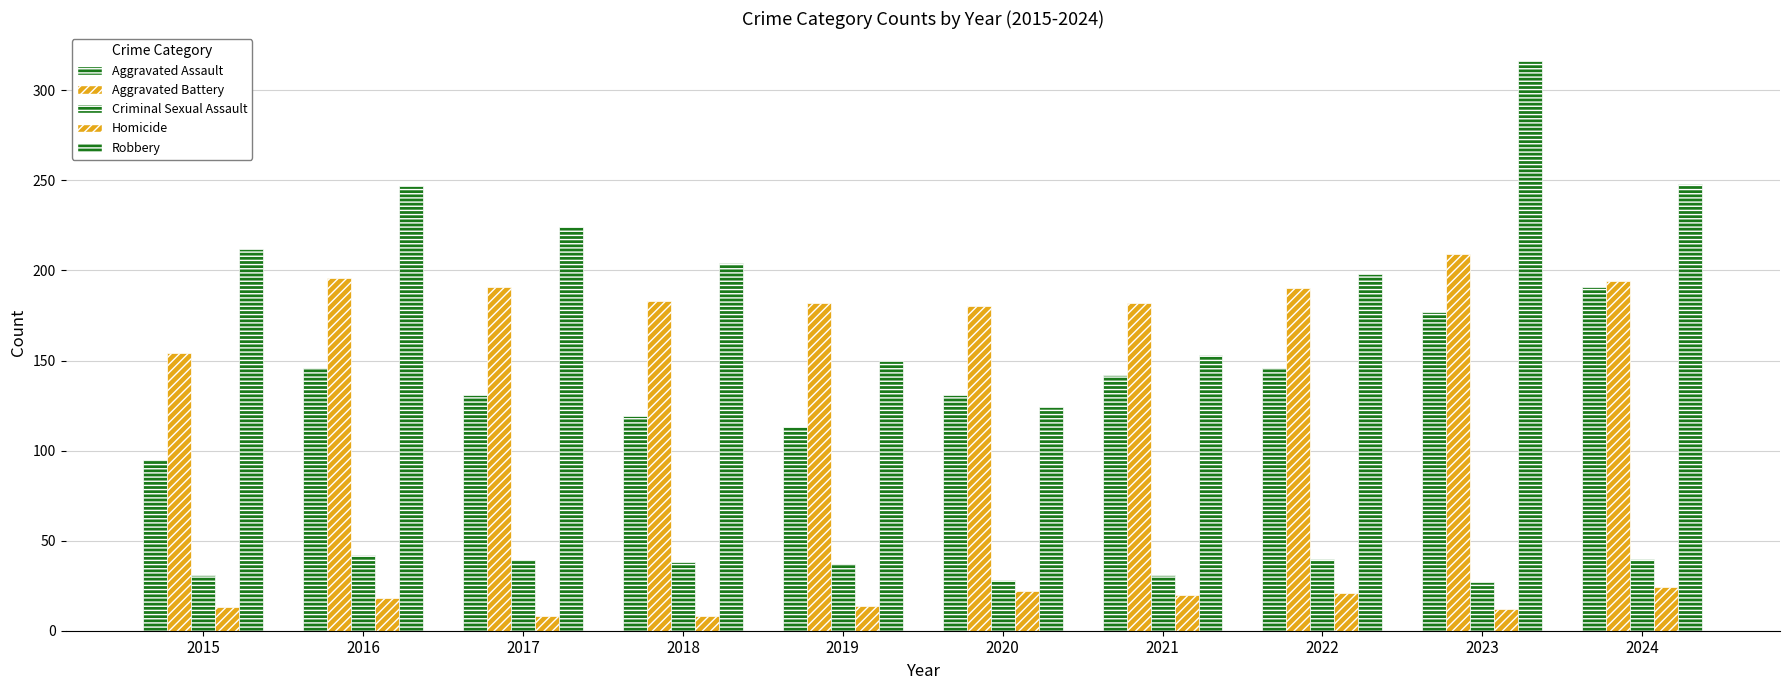

What is the value of the Aggravated Battery bar at the 6th from the left?

180